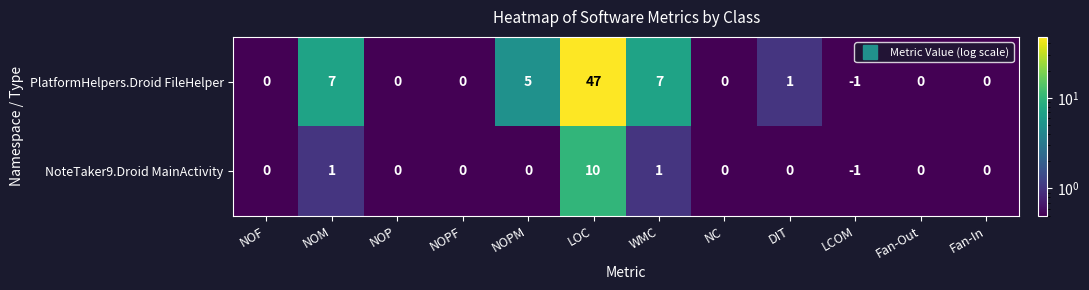

What is the sum of the PlatformHelpers.Droid FileHelper values at LOC and WMC?

54